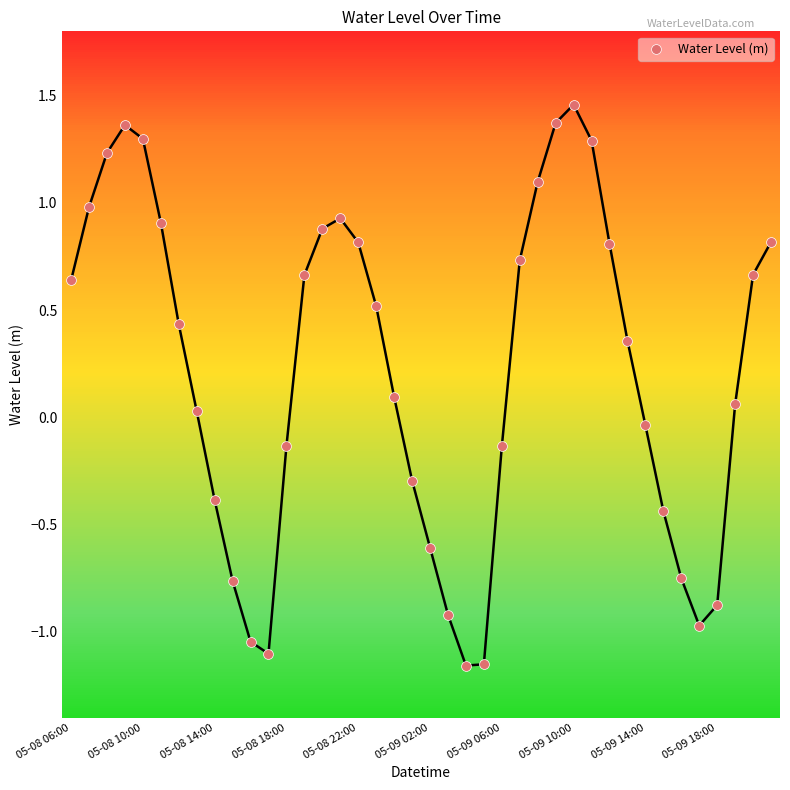

What is the range of Y values (max minus min)?

2.6